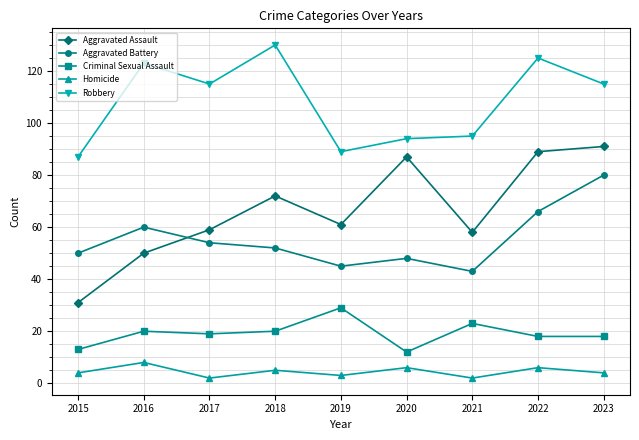

What is the difference between the maximum and minimum values in the Aggravated Battery series?

37